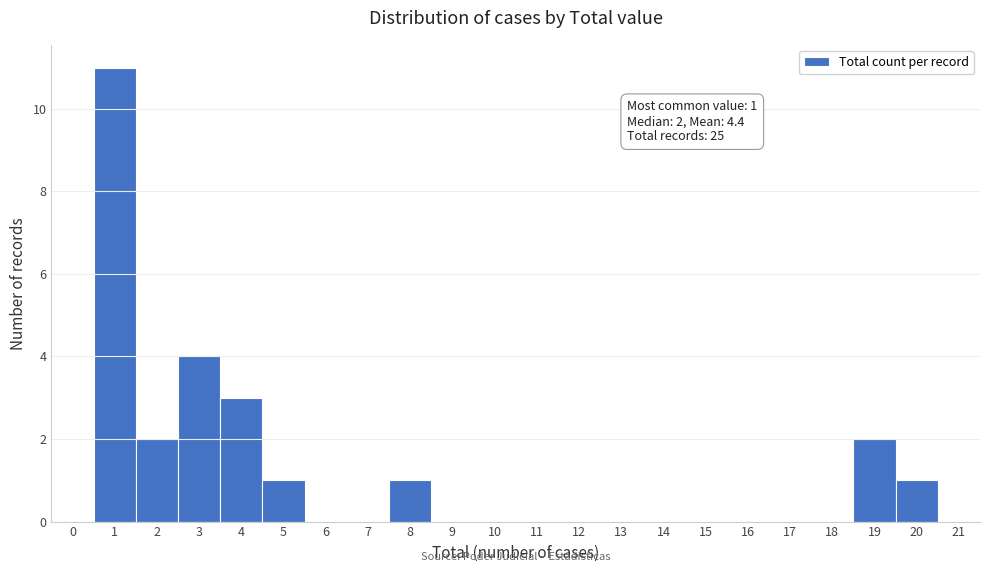

Which range on the x-axis has the tallest bar?

0.5 to 1.5